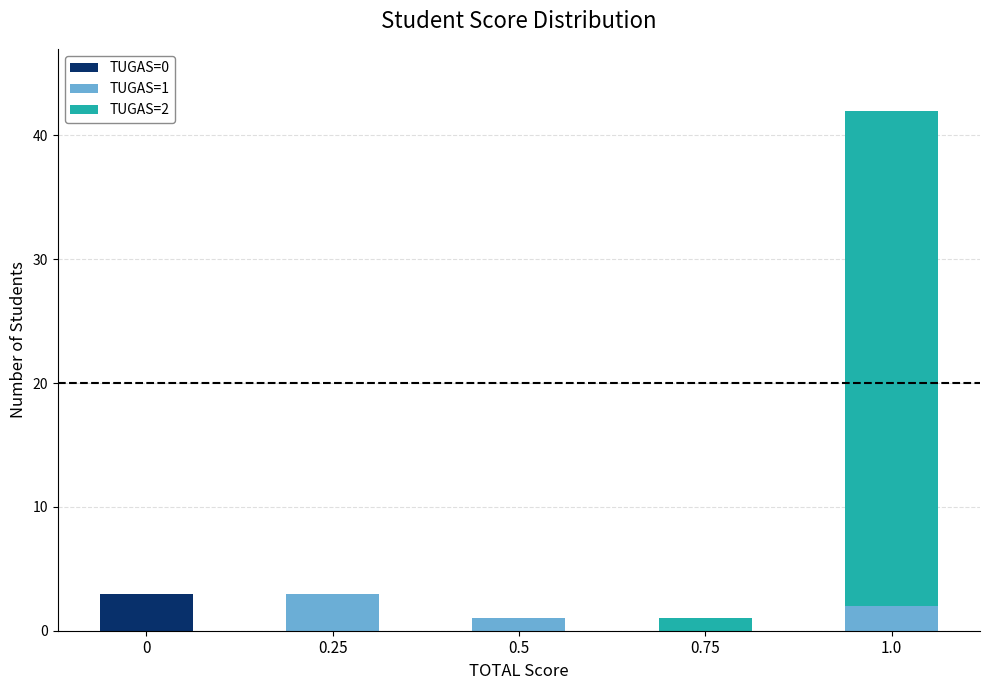

The value of TUGAS=0 at 0.25 is 0. True or false?

True